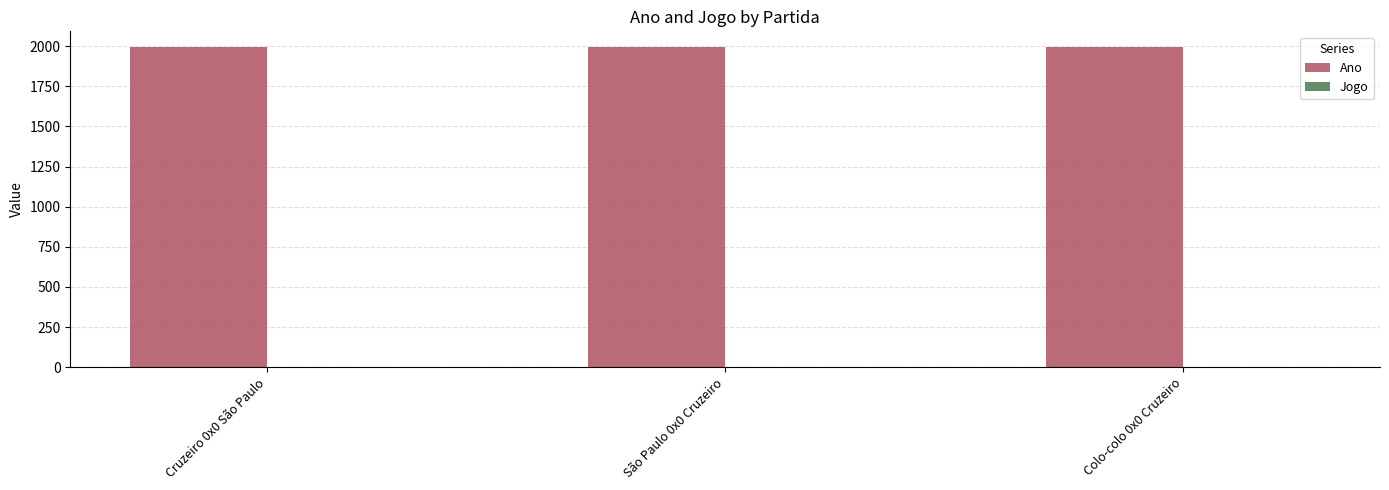

Count the Ano values in the range 1992 to 1993.

3